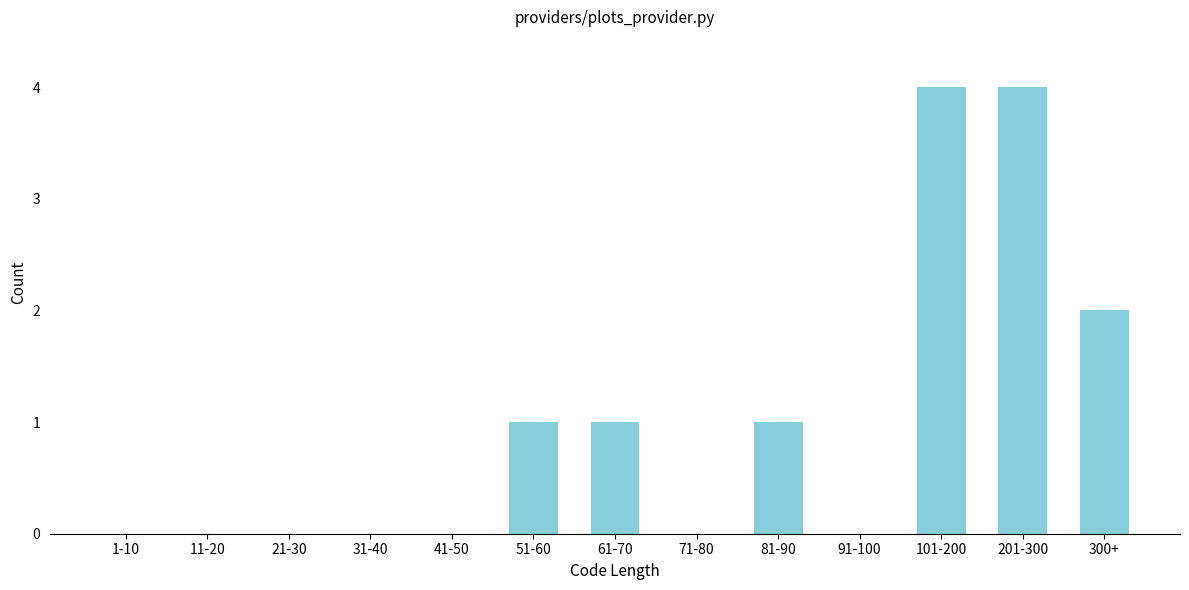

Reading left to right, extract all data points from this chart.

1-10=0	11-20=0	21-30=0	31-40=0	41-50=0	51-60=1	61-70=1	71-80=0	81-90=1	91-100=0	101-200=4	201-300=4	300+=2